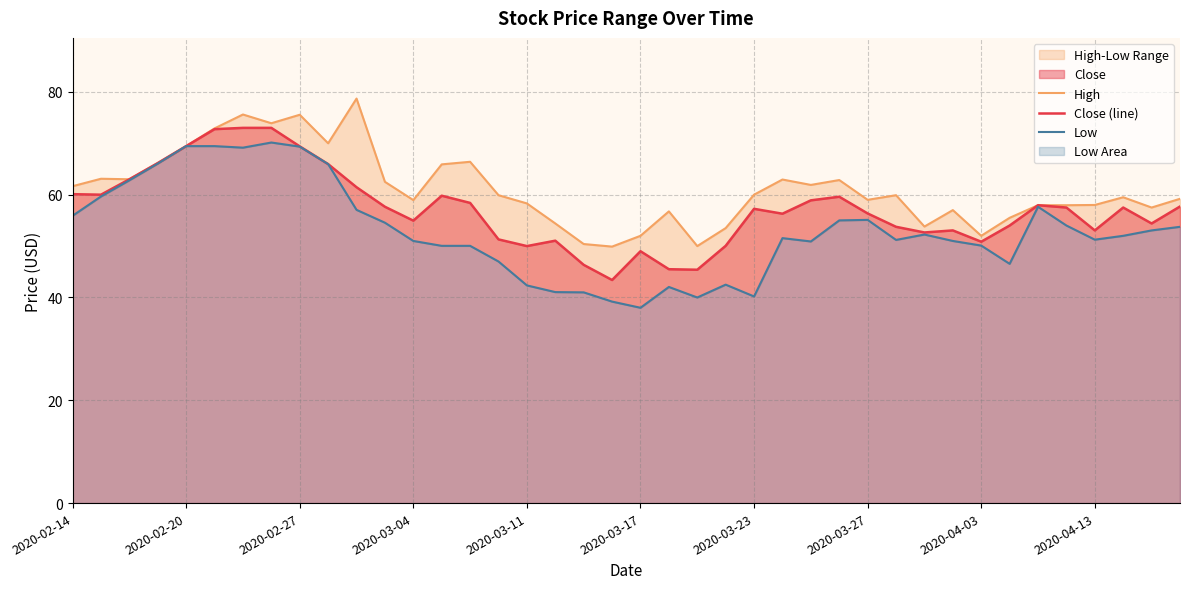

True or false: Close (line) and Low intersect in this chart.

False